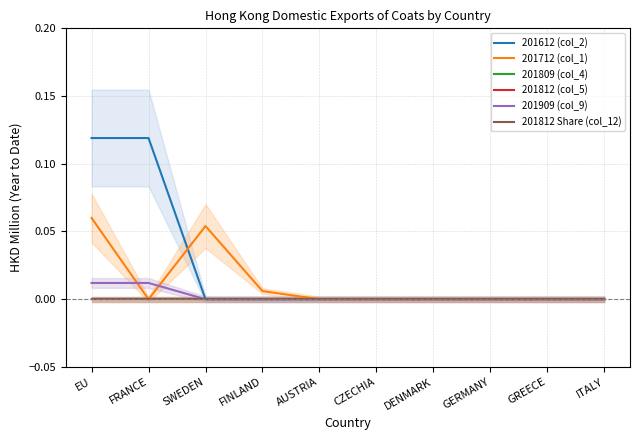

How many 201909 (col_9) values are between 0 and 1?

10